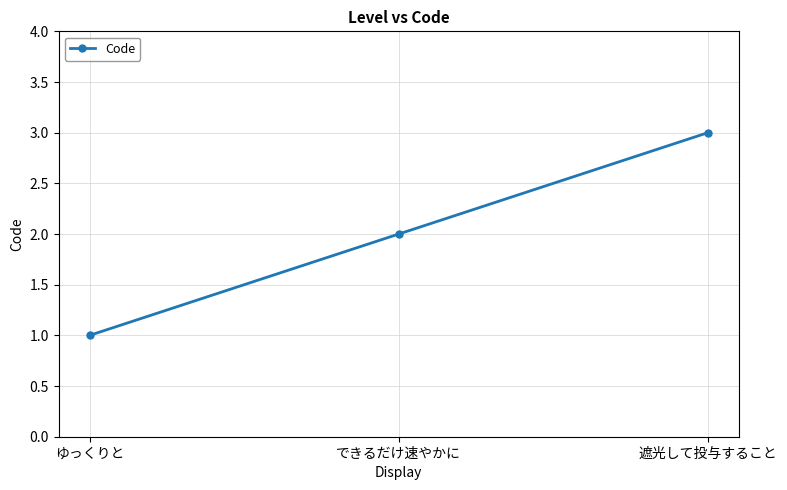

Rank the categories by value from lowest to highest.

ゆっくりと, できるだけ速やかに, 遮光して投与すること